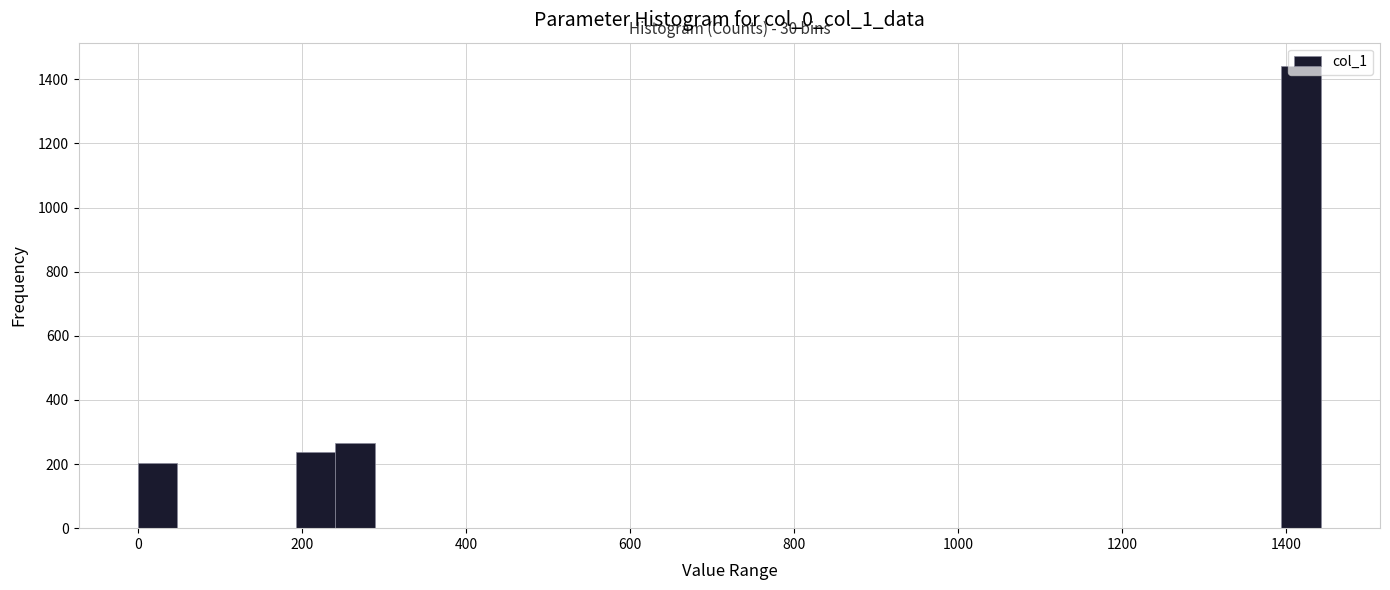

Around what value on the x-axis is the tallest bar? Give the approximate position of its centre, as read against the axis.

1420